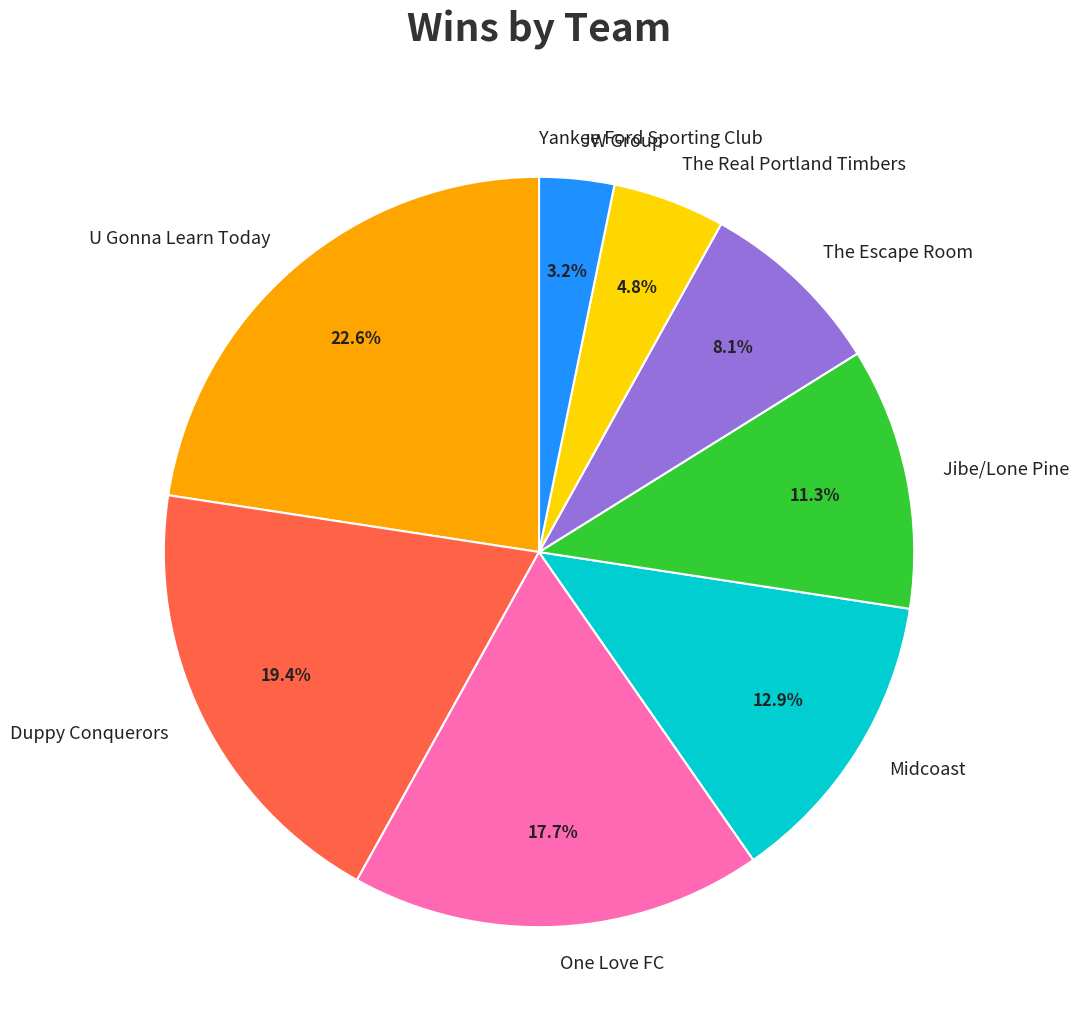

To the nearest percent, what is the average slice percentage?

11%